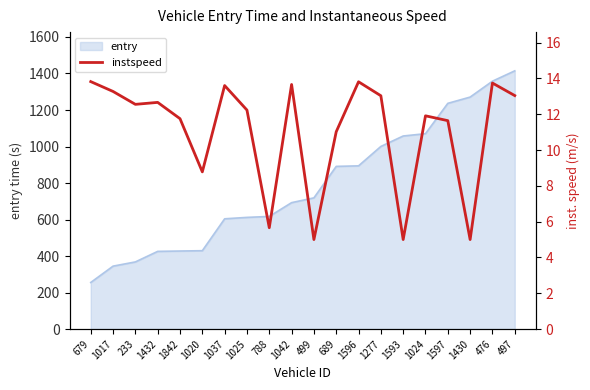

Is it true that entry equals 1236.5 at 1597?

True